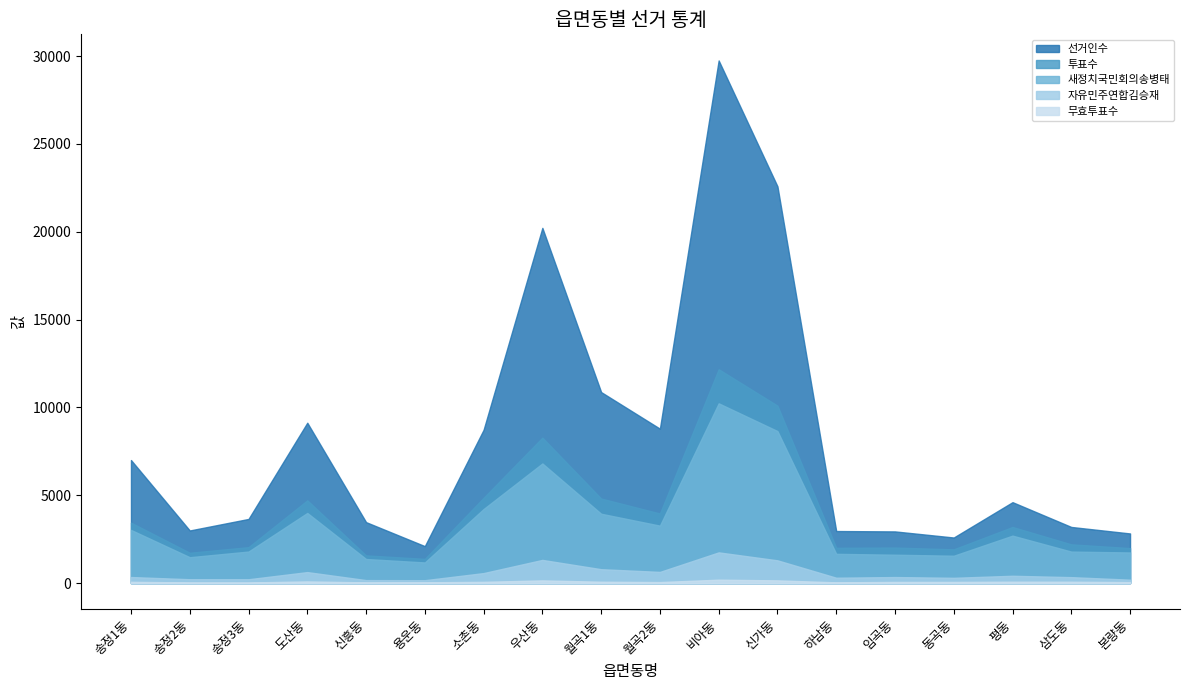

What is the difference between the second highest and minimum values in the 투표수 series?

8723